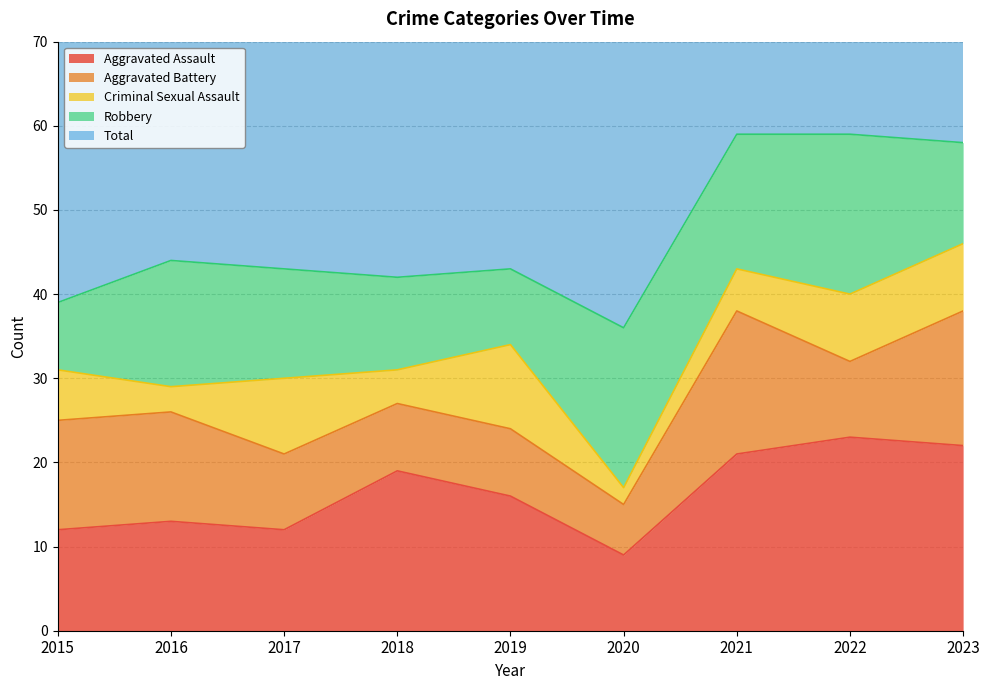

Reading right to left, transcribe all the data shown in this chart.

Aggravated Assault: 22	23	21	9	16	19	12	13	12
Aggravated Battery: 16	9	17	6	8	8	9	13	13
Criminal Sexual Assault: 8	8	5	2	10	4	9	3	6
Robbery: 12	19	16	19	9	11	13	15	8
Total: 58	59	59	37	43	42	44	45	39